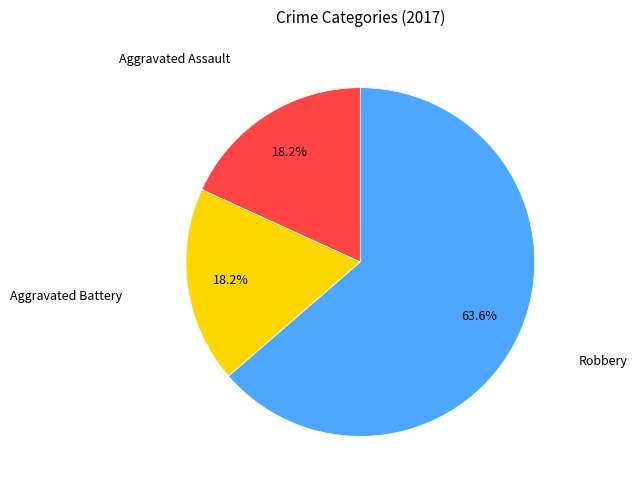

Does any single category account for the majority?

Yes